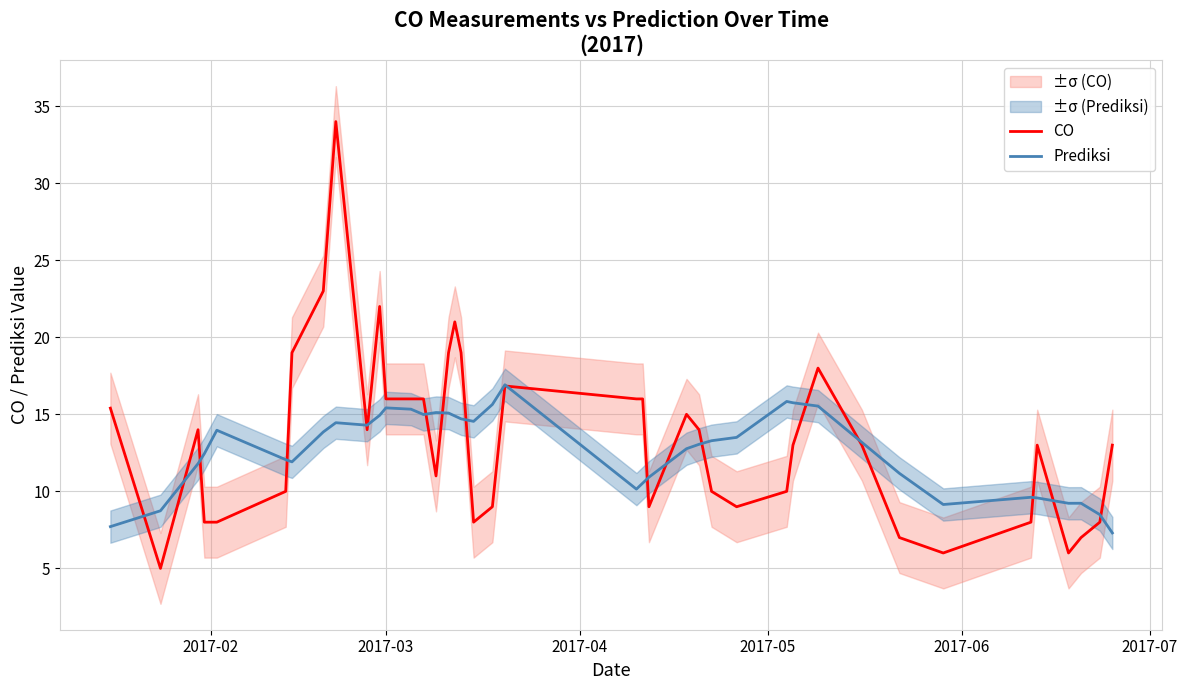

What is the lowest value of the CO series?

5.0